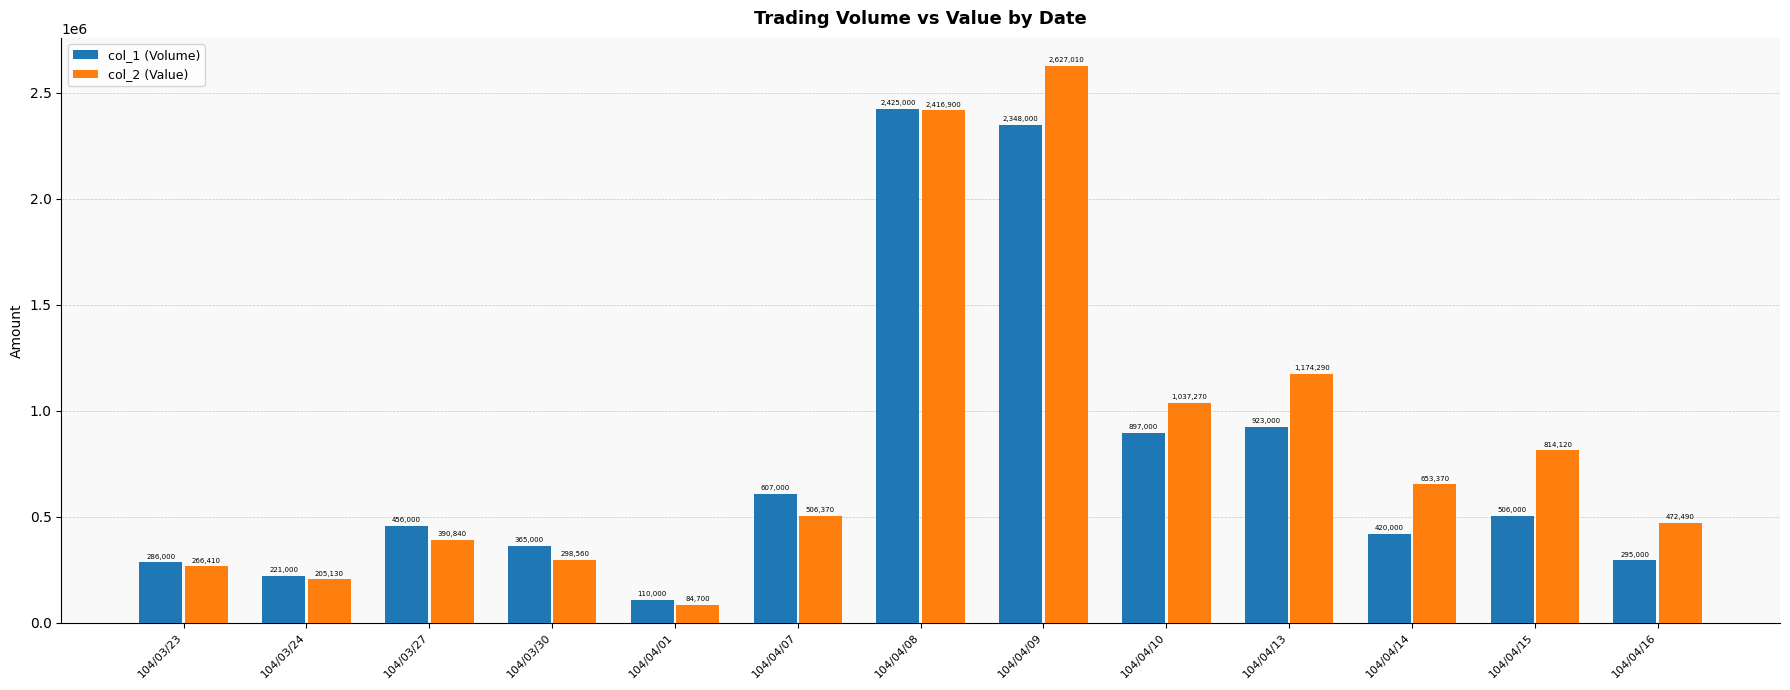

What position from the right is 104/03/27?

11